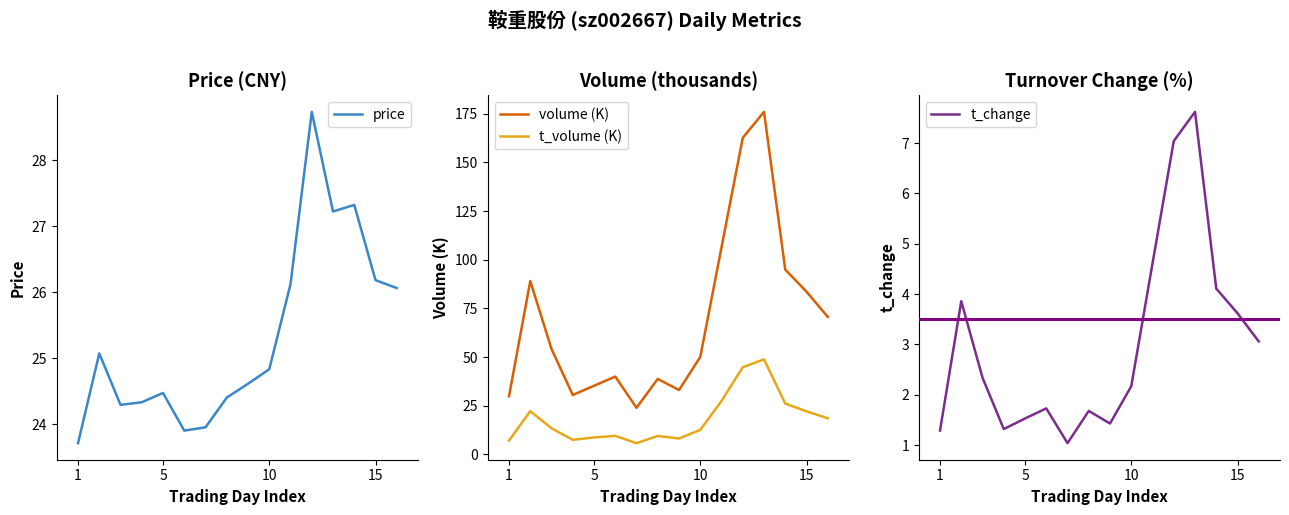

The price series shows 23.7 at 1. True or false?

True